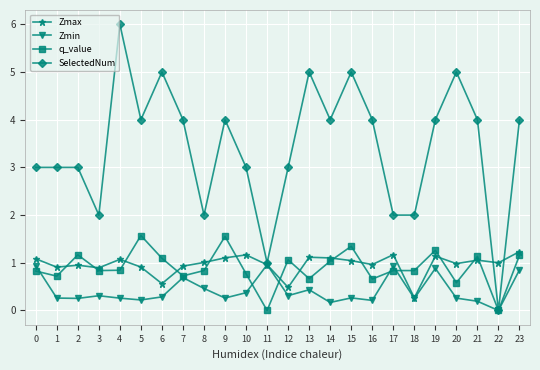

What is the value of the Zmin point at the 6th from the left?

0.2